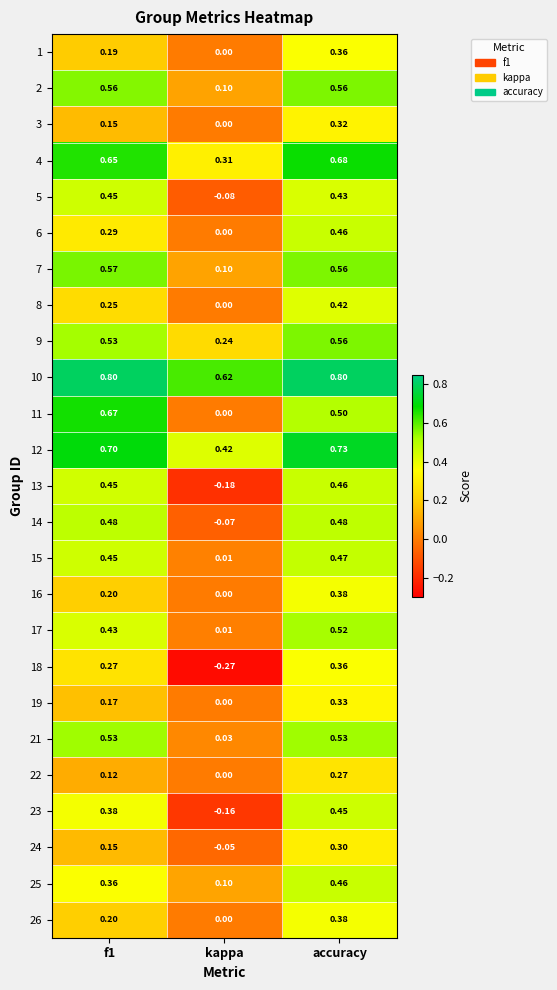

At which category is the sum across all series the highest?

accuracy